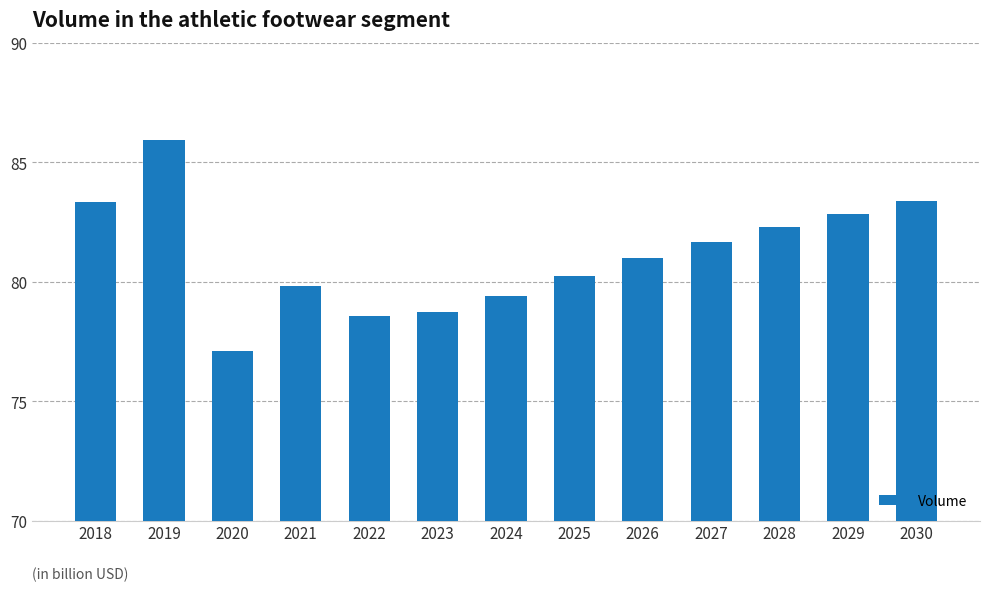

How many values are below 81?

6